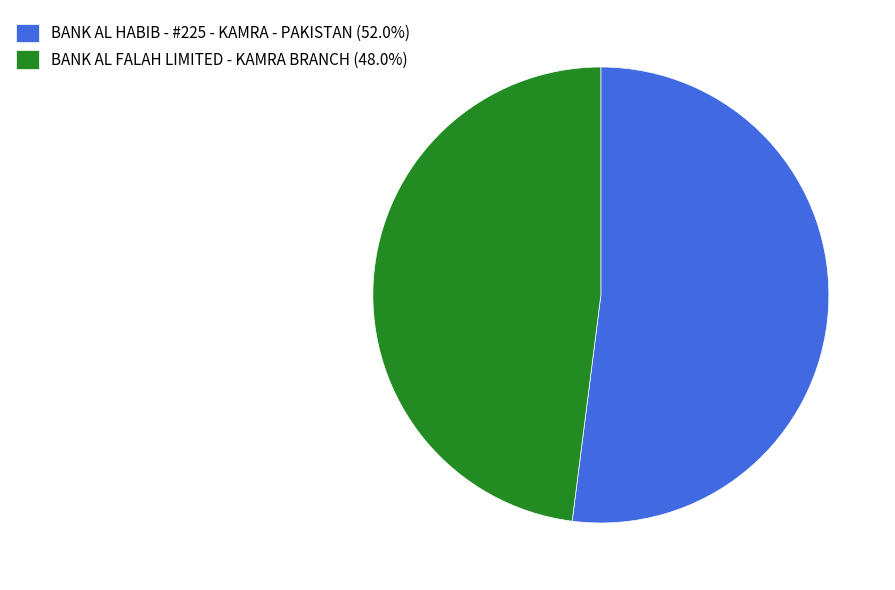

Is the sum of BANK AL HABIB - #225 - KAMRA - PAKISTAN (52.0%) and BANK AL FALAH LIMITED - KAMRA BRANCH (48.0%) greater than half?

Yes